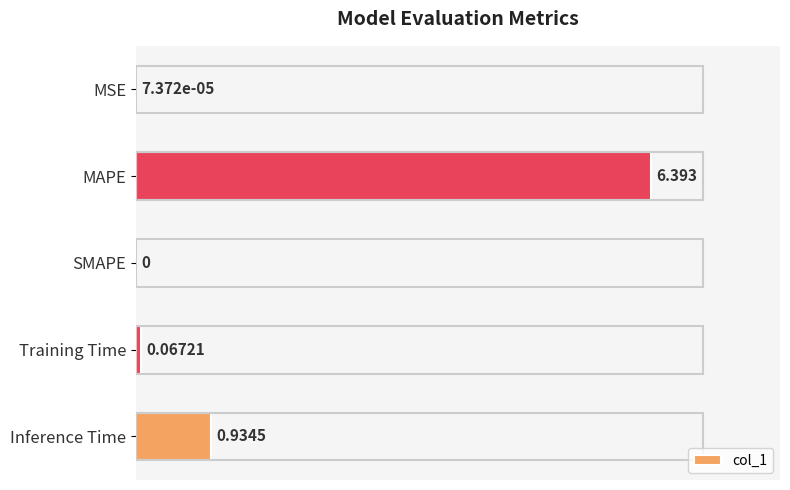

Where is the data nearest to the value 3?

Inference Time